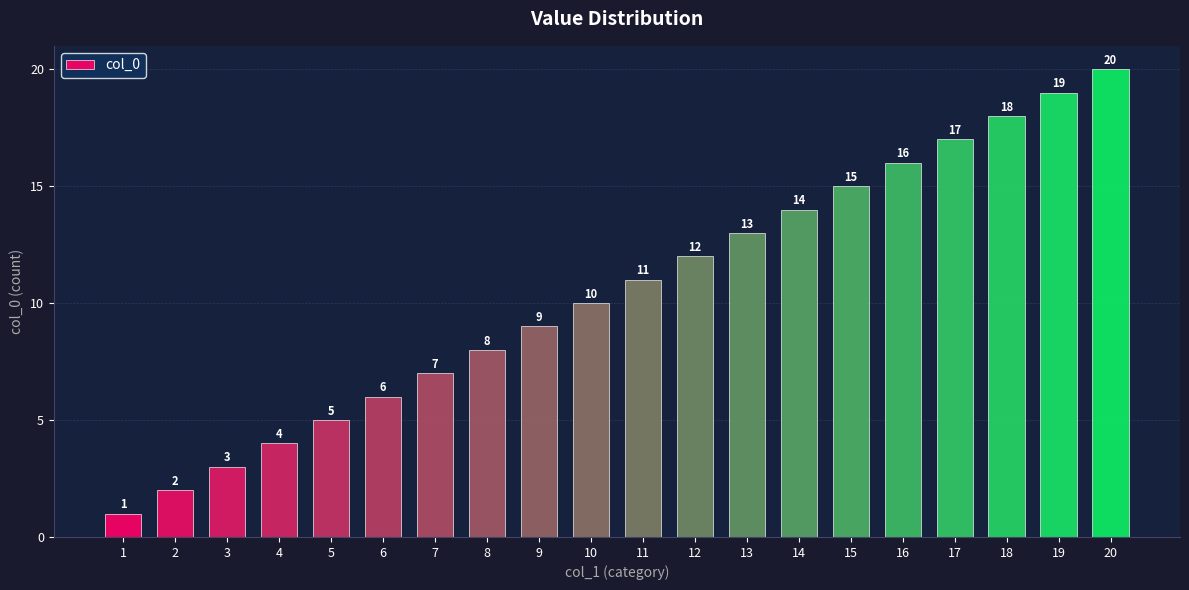

Reading right to left, transcribe all the data shown in this chart.

20	19	18	17	16	15	14	13	12	11	10	9	8	7	6	5	4	3	2	1